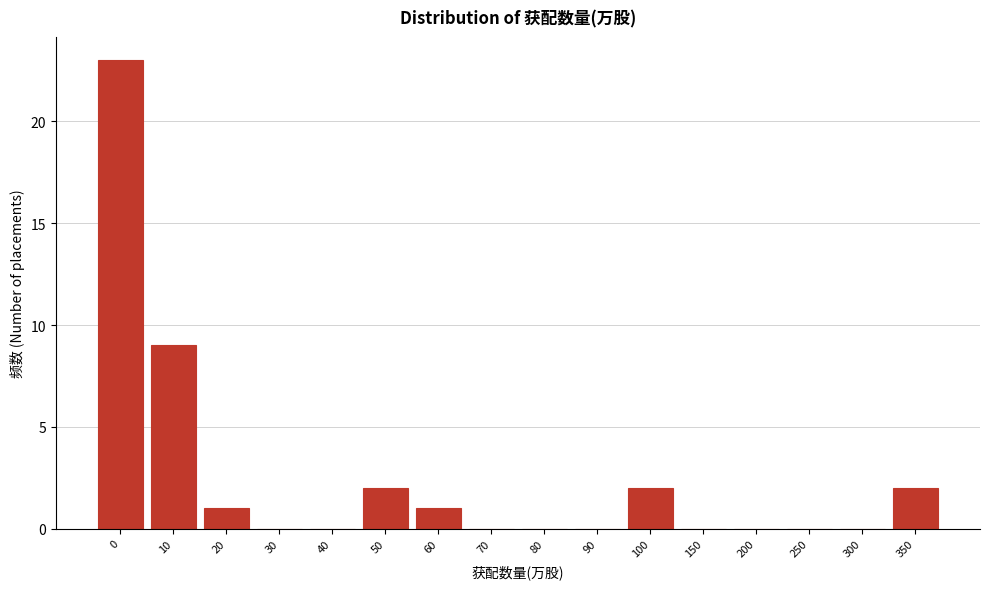

Reading left to right, transcribe all the data shown in this chart.

0=23	10=9	20=1	30=0	40=0	50=2	60=1	70=0	80=0	90=0	100=2	150=0	200=0	250=0	300=0	350=2